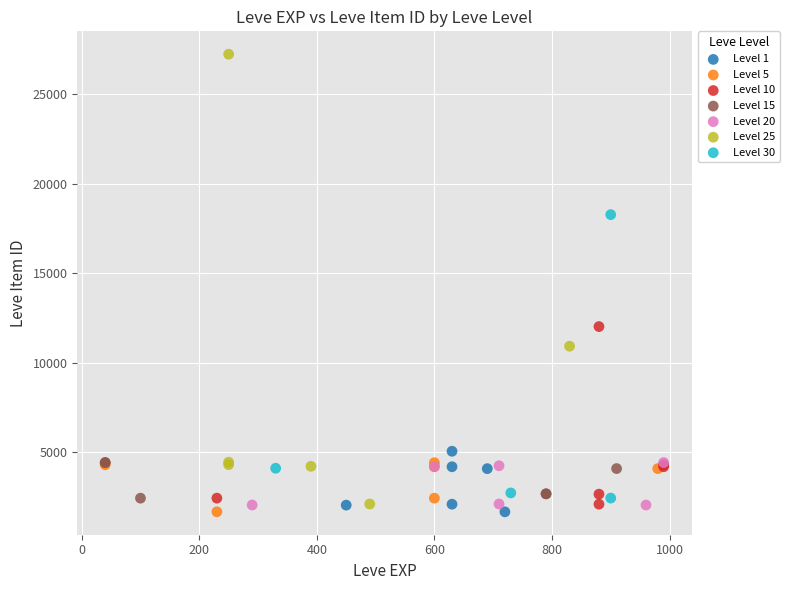

Which series has the widest spread of Y values?

Level 25